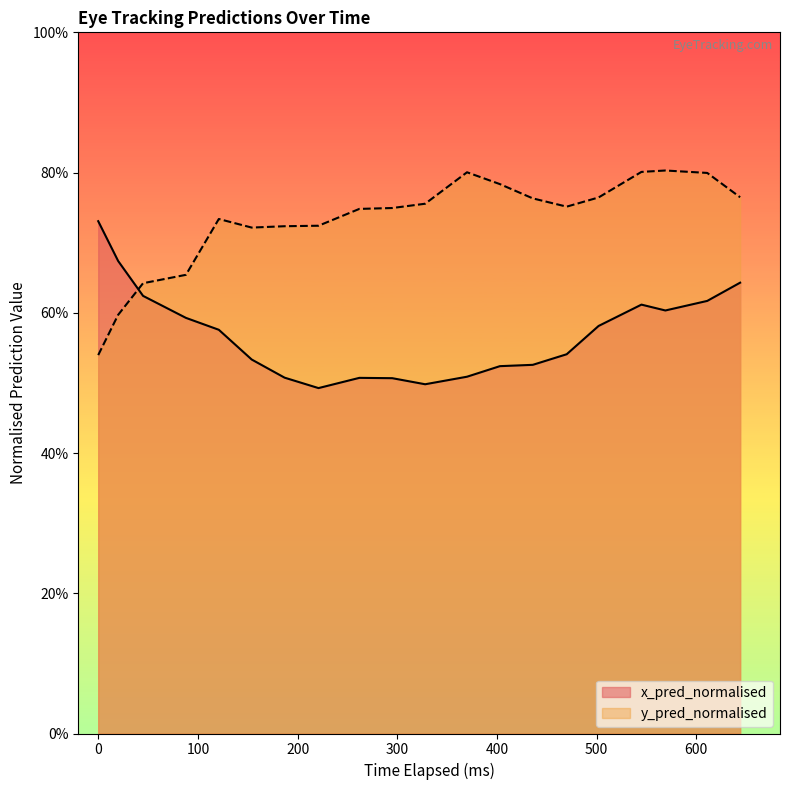

What is the maximum value shown in the chart?

0.8